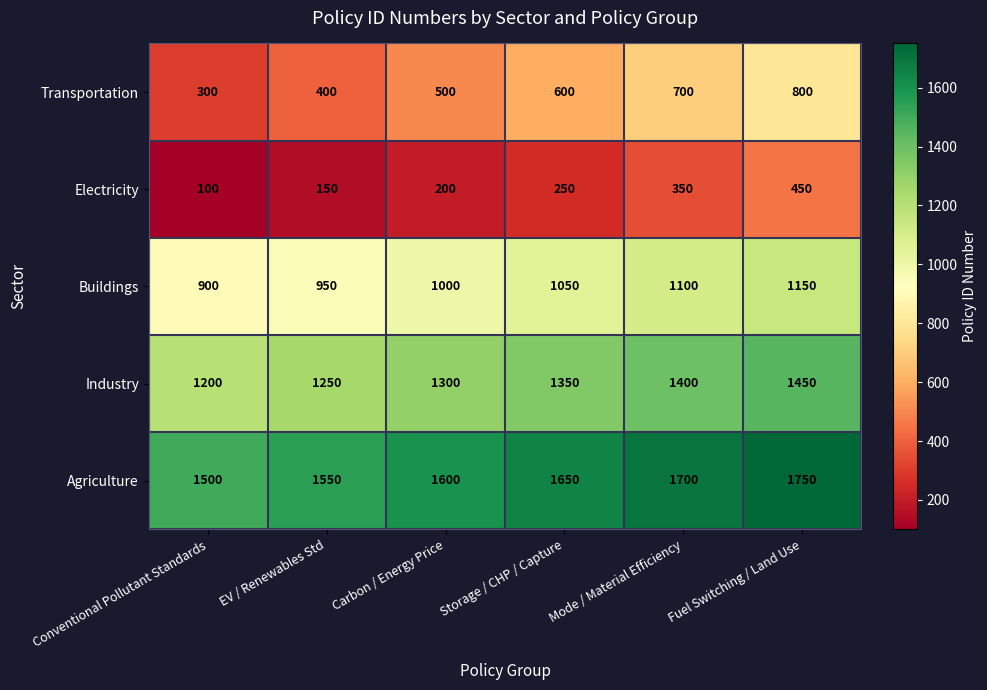

Which series has the largest total across all categories?

Agriculture